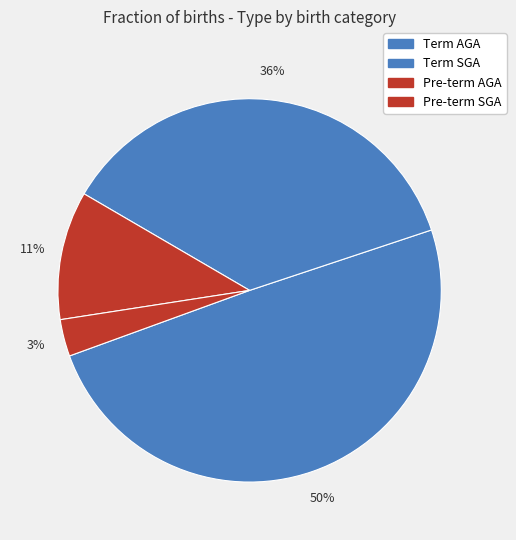

To the nearest percent, what is the combined percentage of Term AGA and Pre-term SGA?

53%